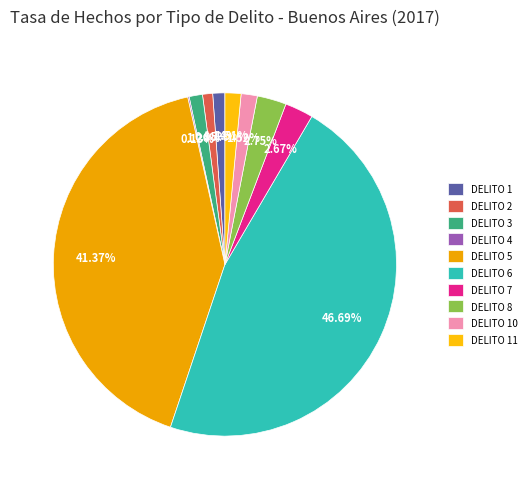

Which category has the biggest portion of the pie?

DELITO 6